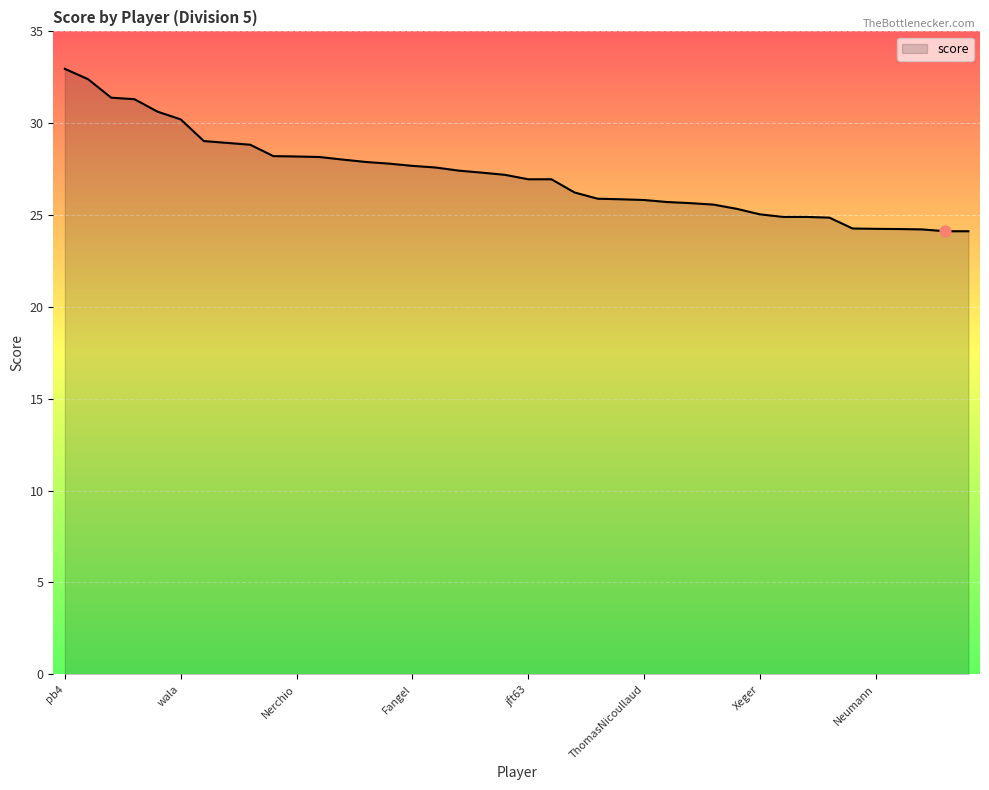

What is the greatest value displayed?

33.0